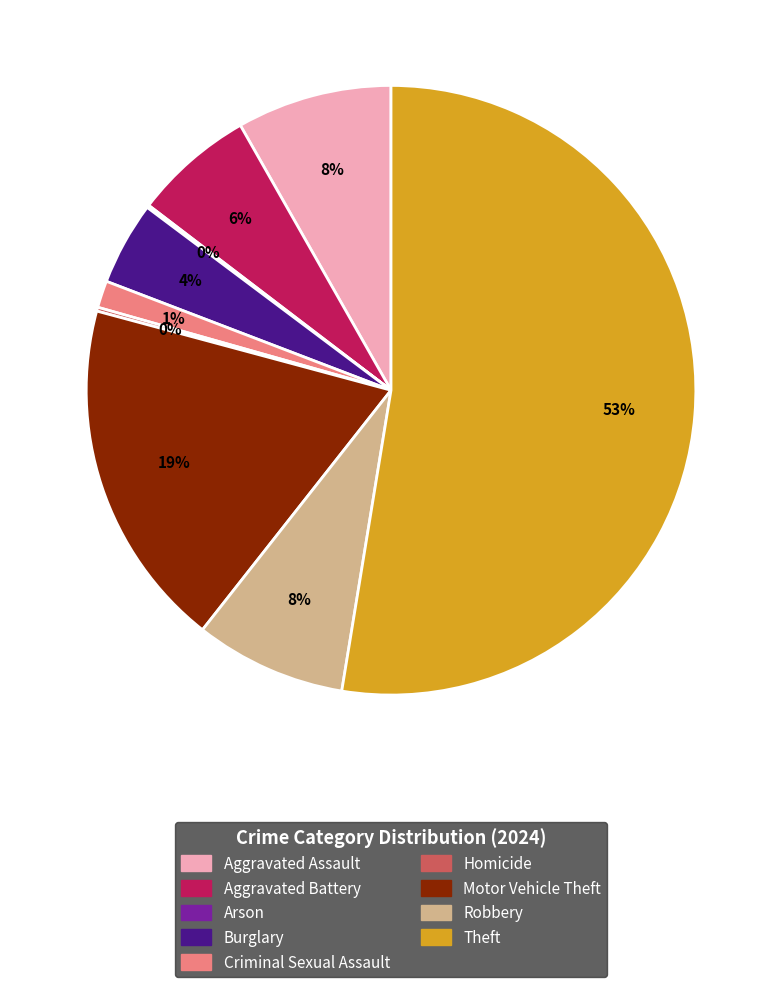

Is it true that Criminal Sexual Assault is 16% of the pie?

False